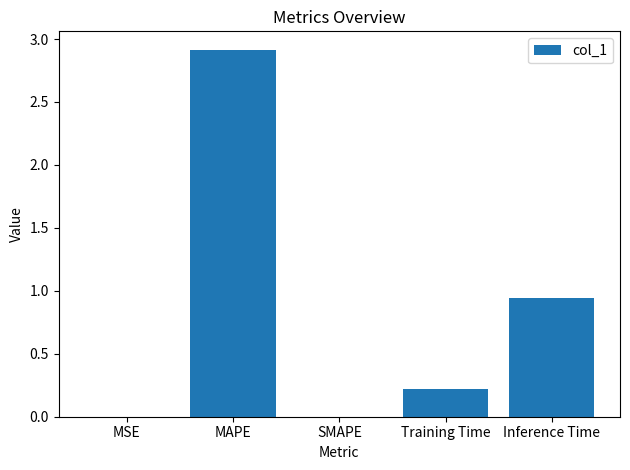

What is the greatest value displayed?

2.9